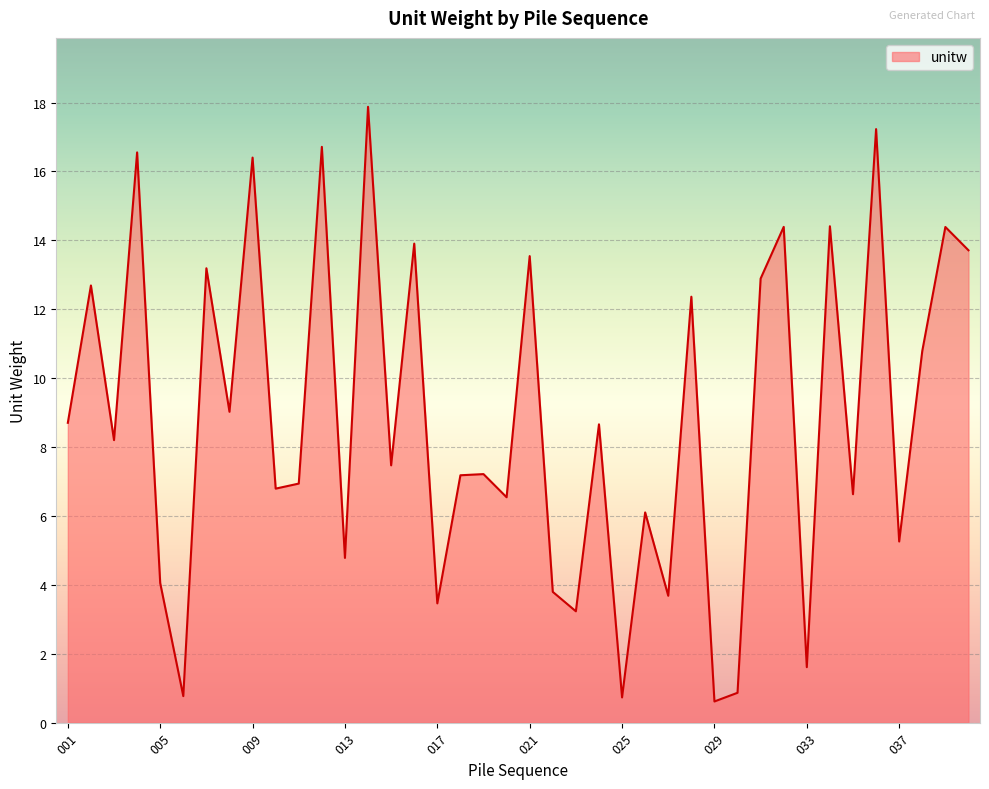

What is the maximum value shown in the chart?

17.9